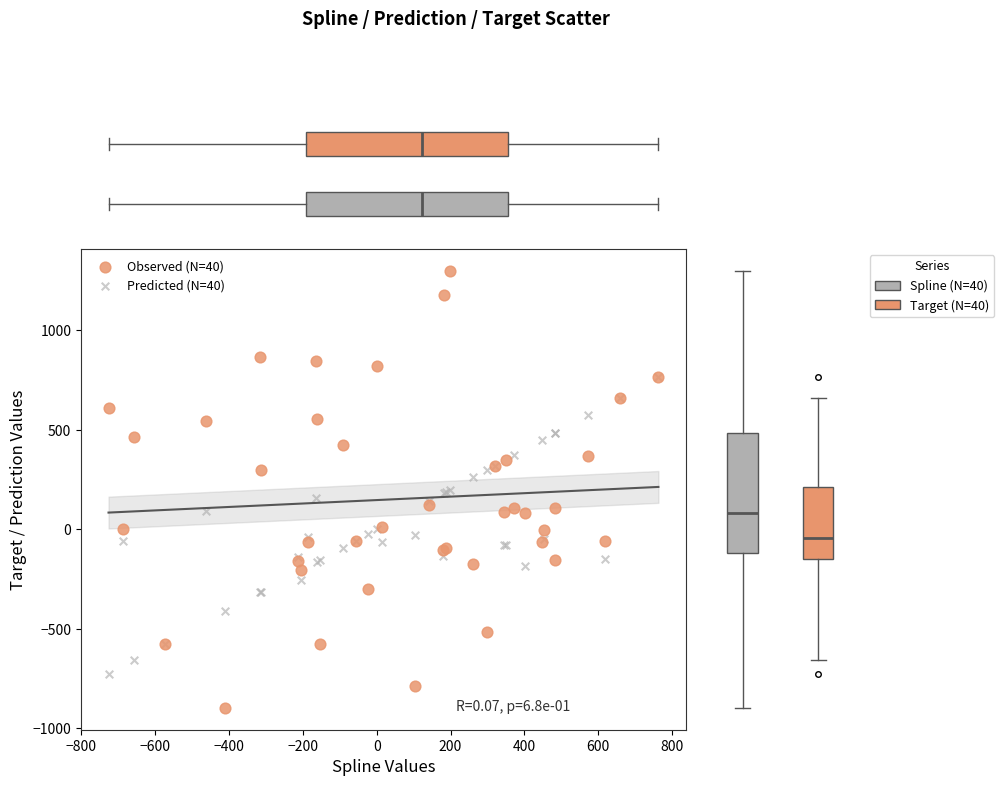

Which series has the widest spread of Y values?

Observed (N=40)